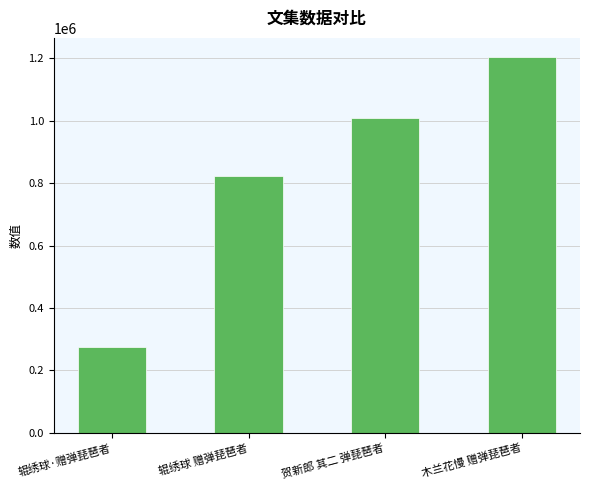

At which label is the value closest to 739909?

辊绣球 赠弹琵琶者